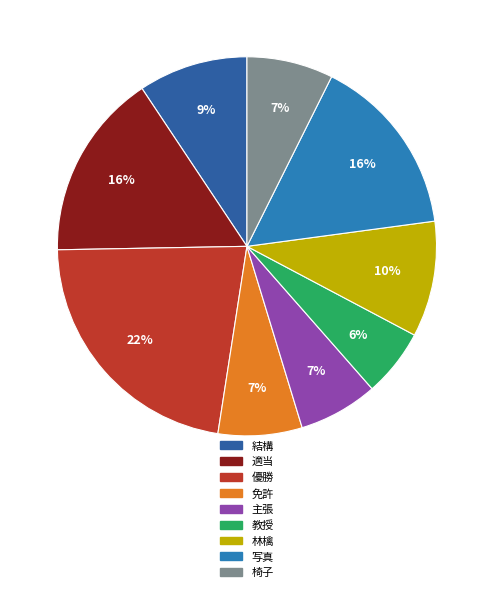

Does any single category account for the majority?

No